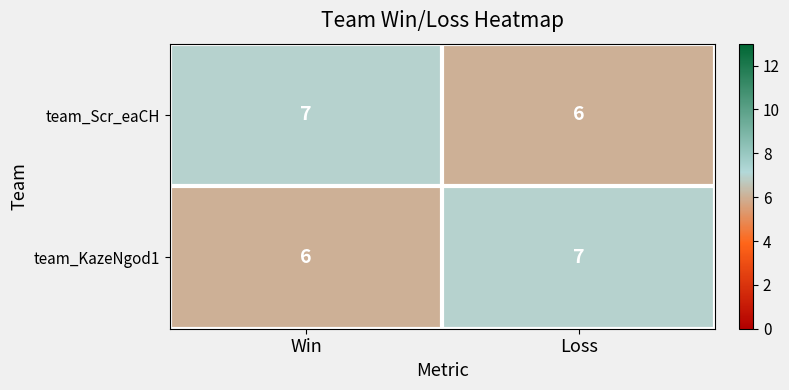

What is the smallest value displayed?

6